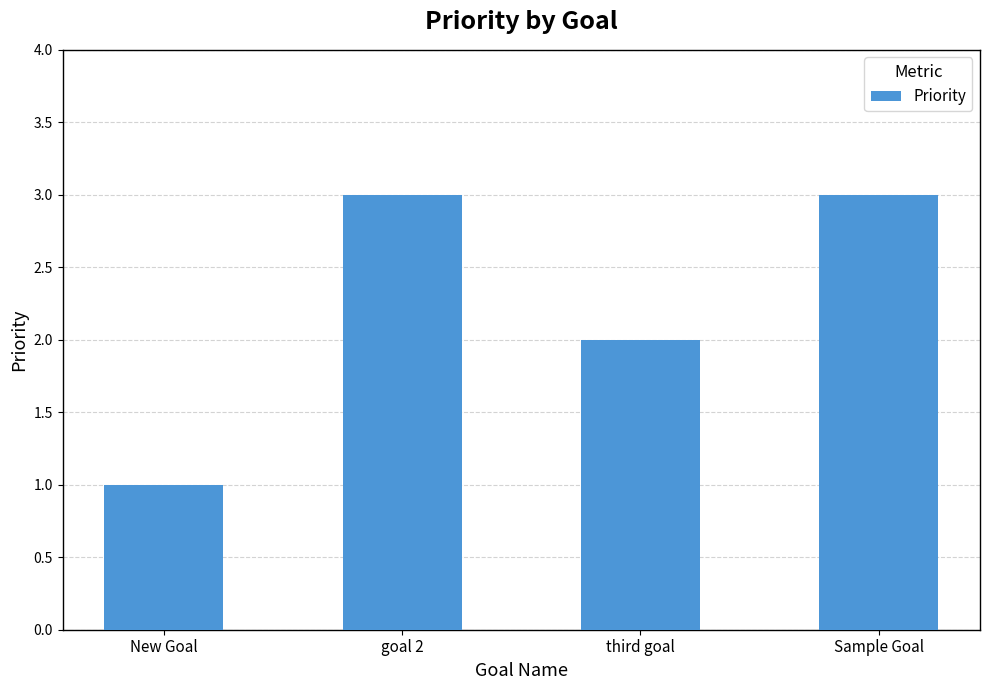

What is the difference between the maximum and minimum values?

2